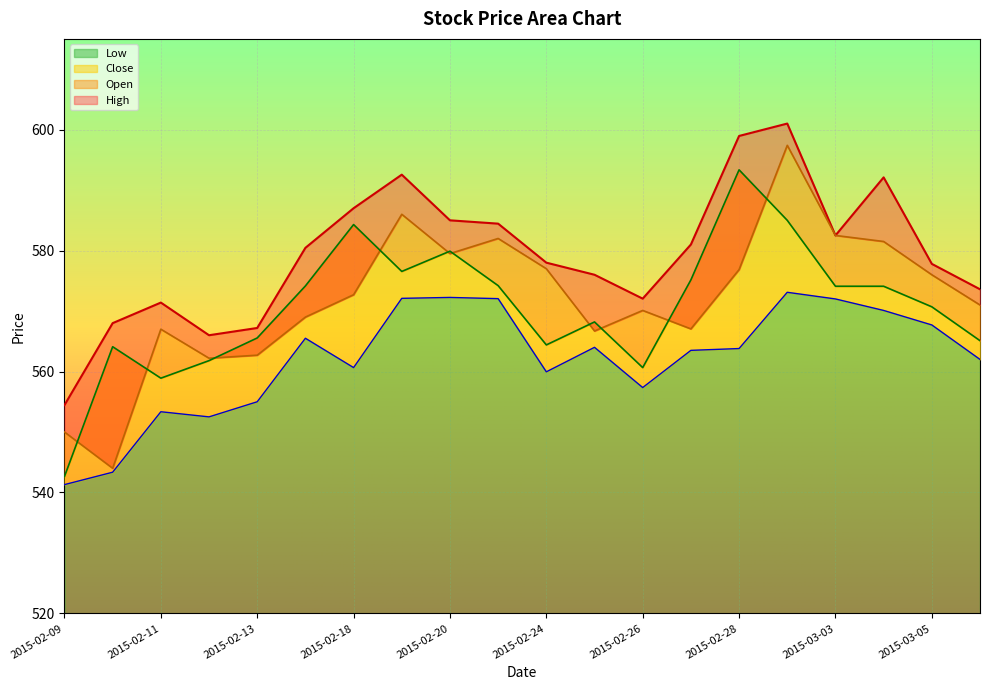

List the series in order of their peak value, highest first.

High, Open, Close, Low